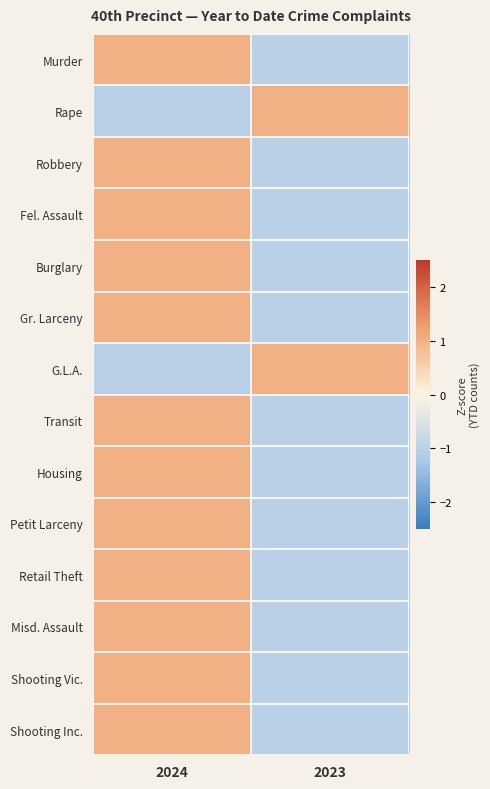

What is the maximum value shown in the chart?

1